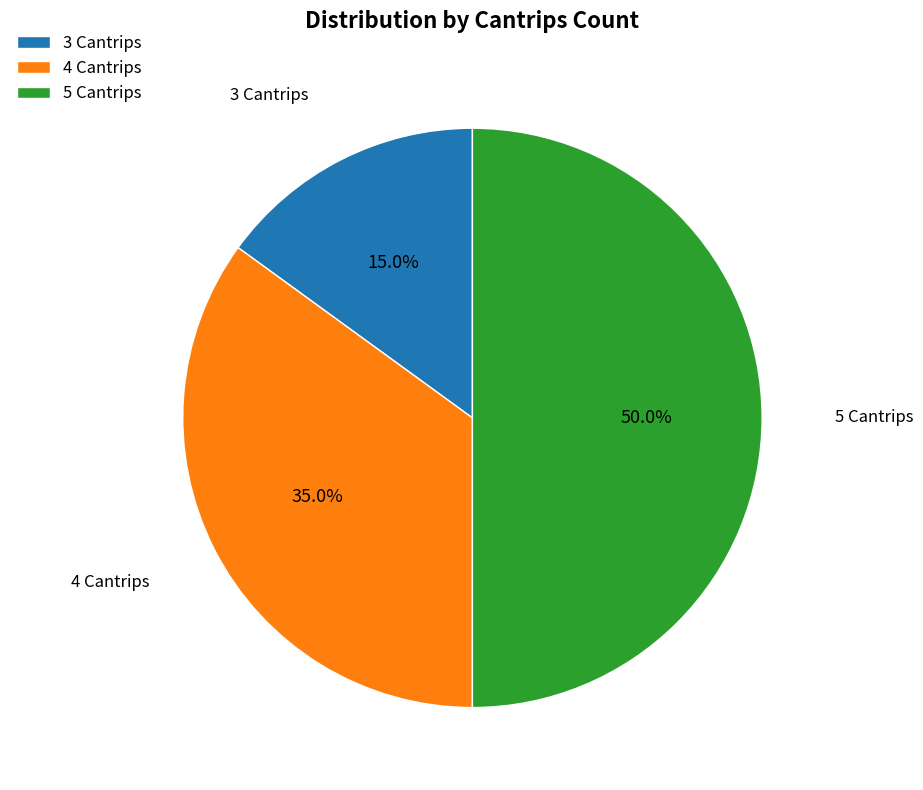

Does 4 Cantrips account for over 50% of the chart?

No